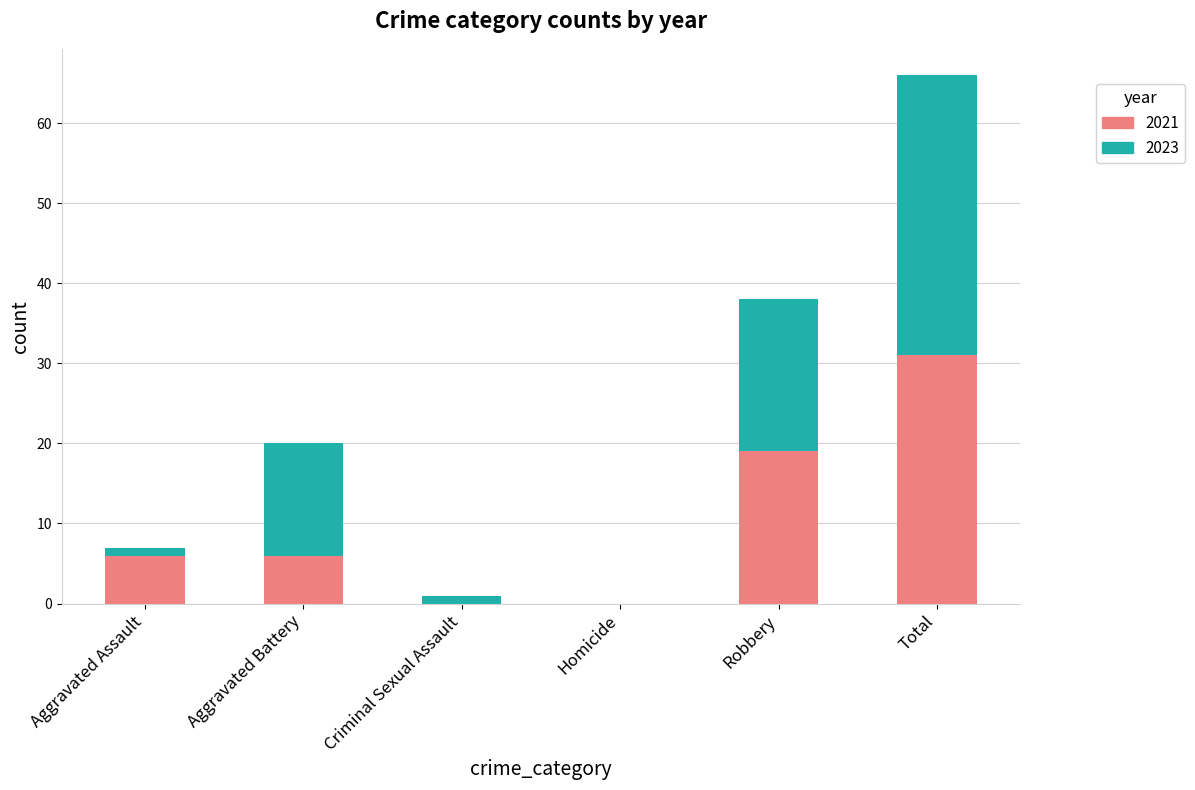

How many categories are shown in the chart?

6